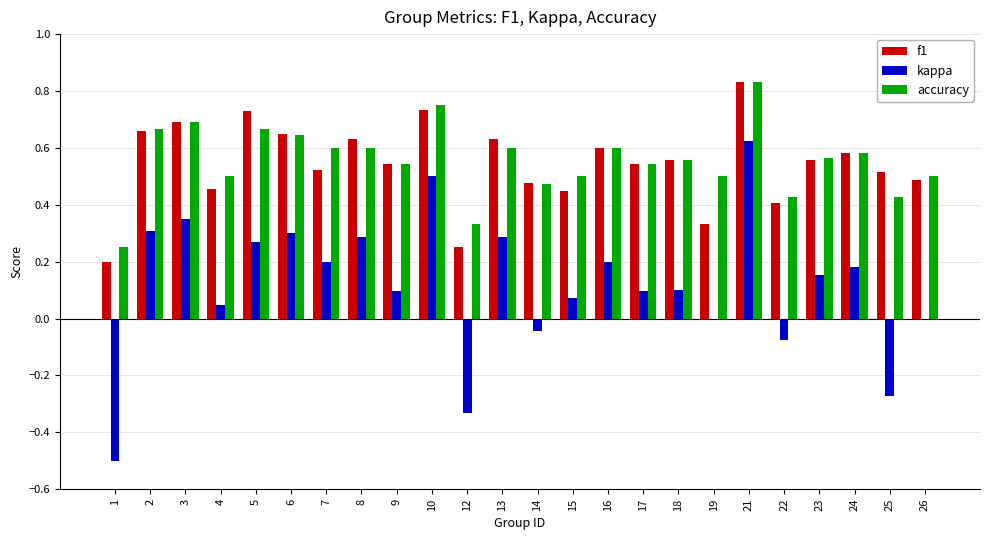

What is the sum of the f1 values at 9 and 2?

1.2